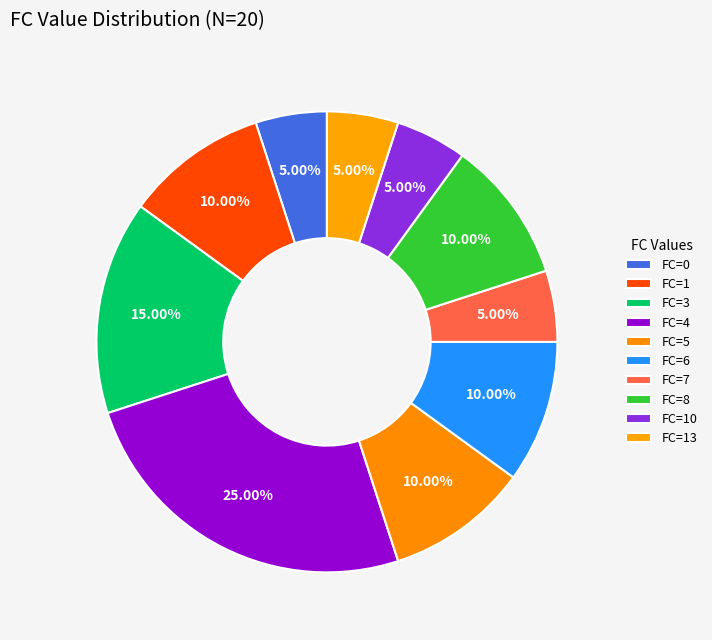

Count the number of slices in the pie.

10